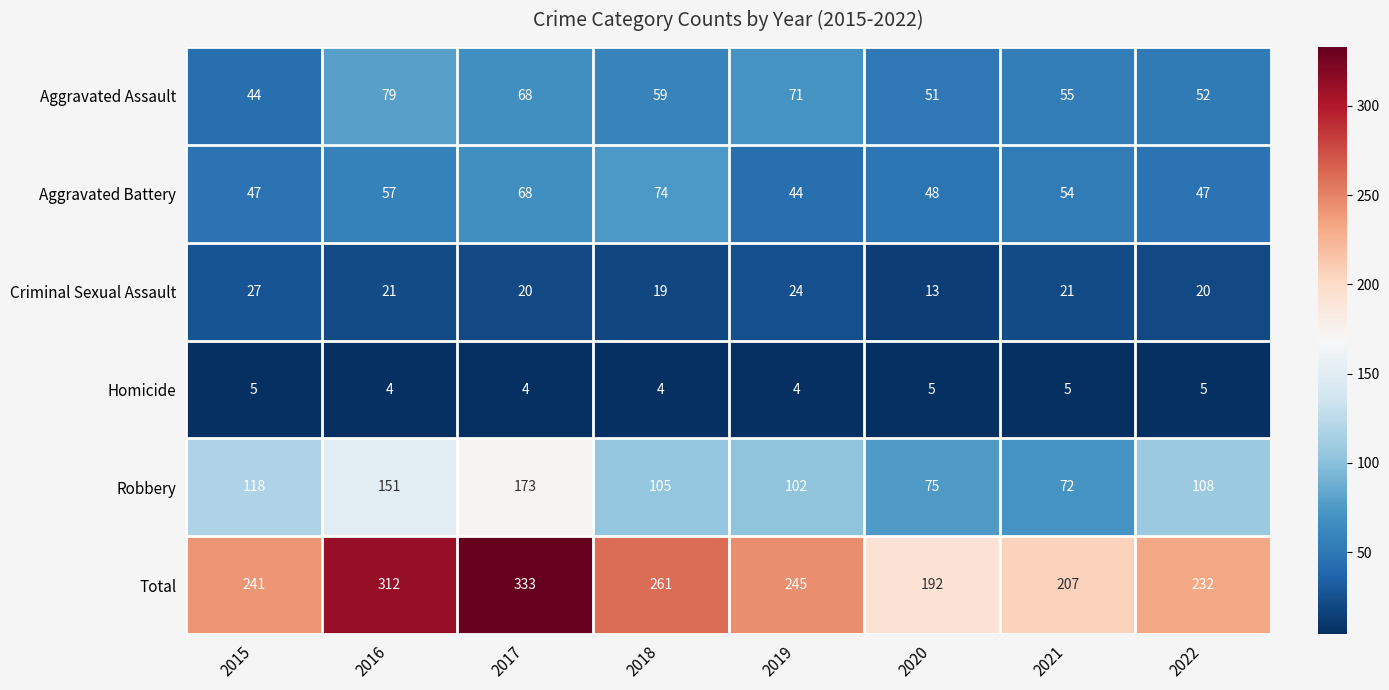

Count the number of categories in the chart.

8